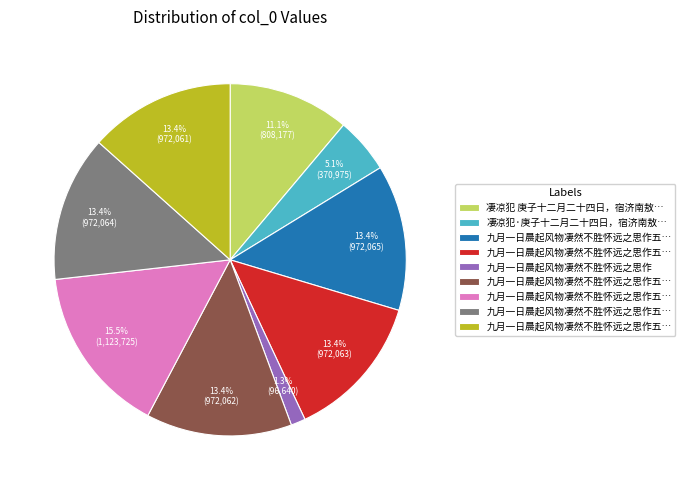

Is there any slice that represents more than half of the pie?

No